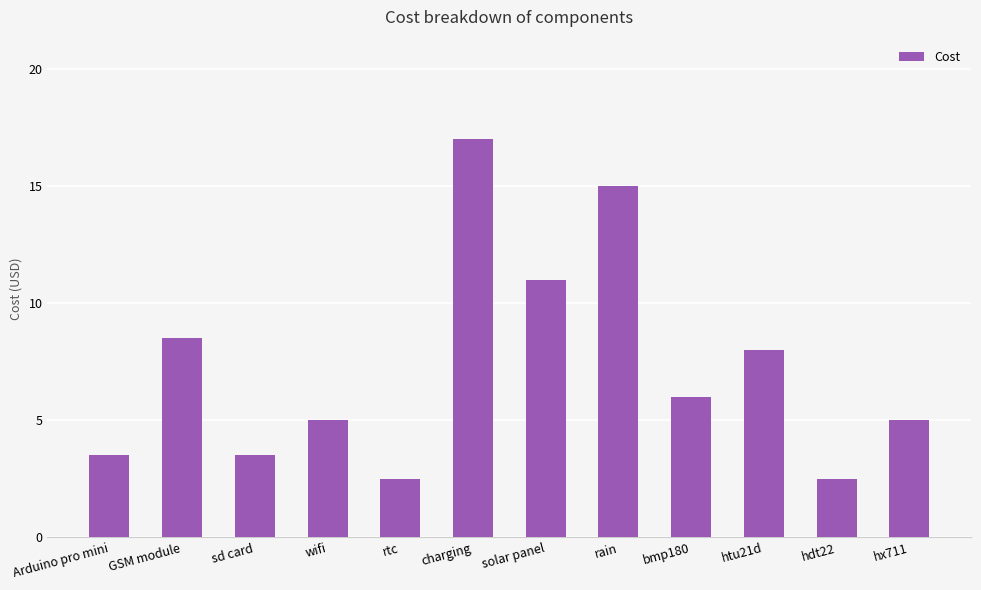

What is the difference between the values at sd card and htu21d?

4.5